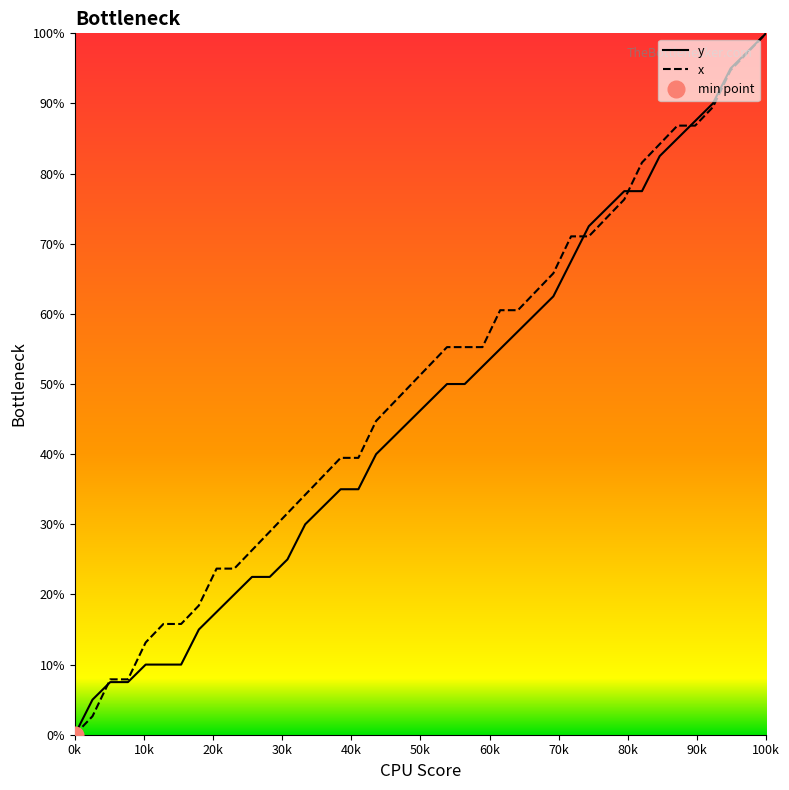

What is the highest value of the x series?

100.0